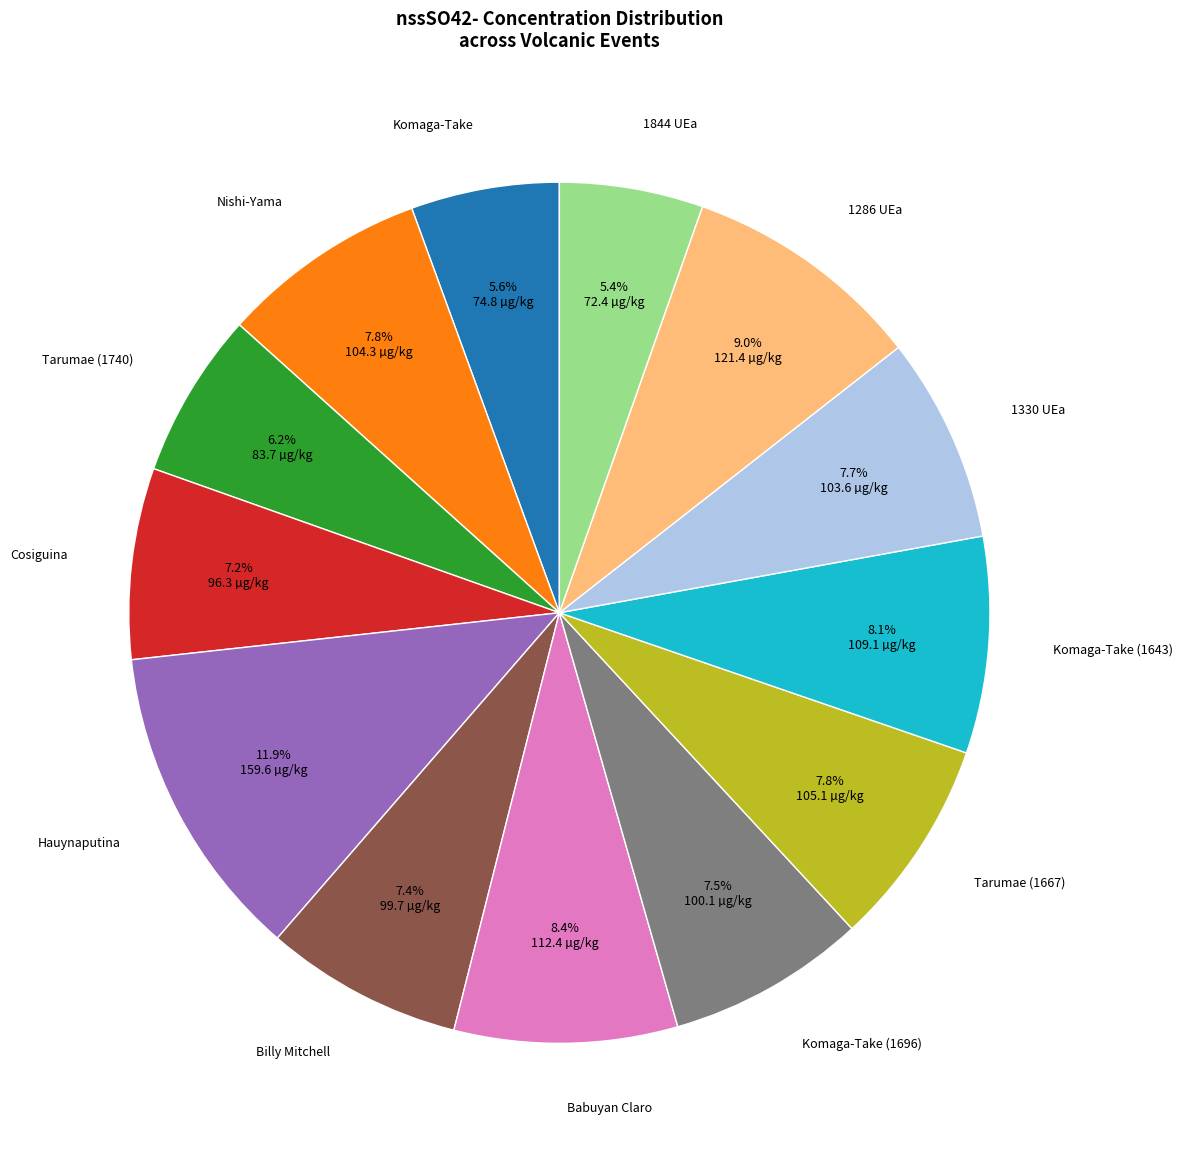

Count the number of slices in the pie.

13